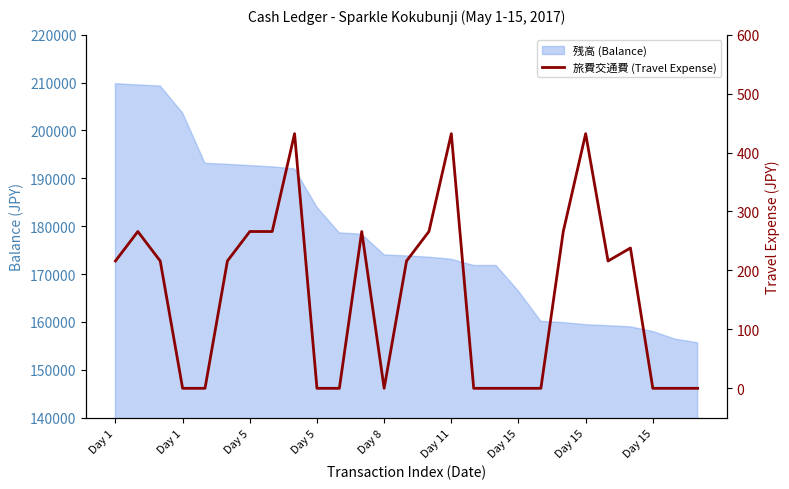

The value at 19 is 0. True or false?

True